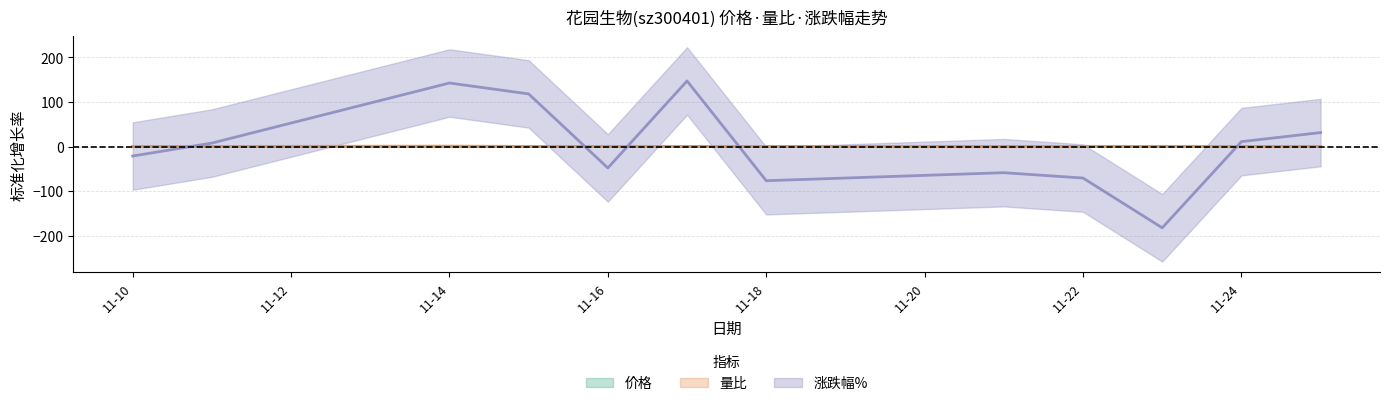

Where is the first local minimum for 涨跌幅%?

11-16